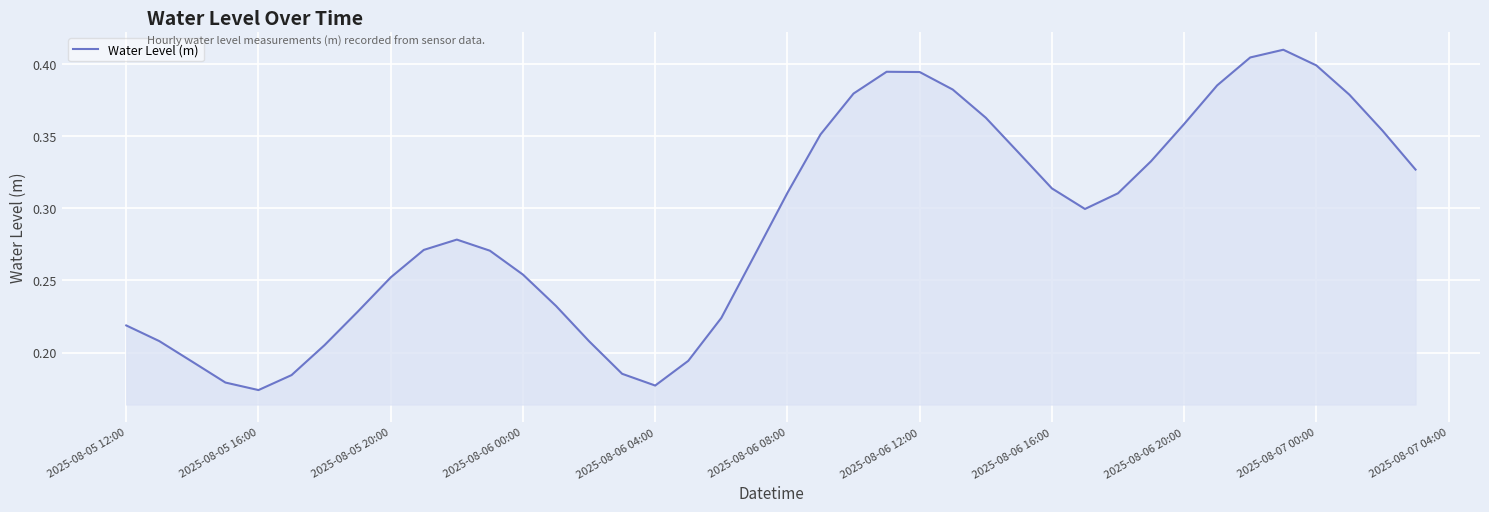

True or false: there are more than 1 points higher than both neighbors.

True